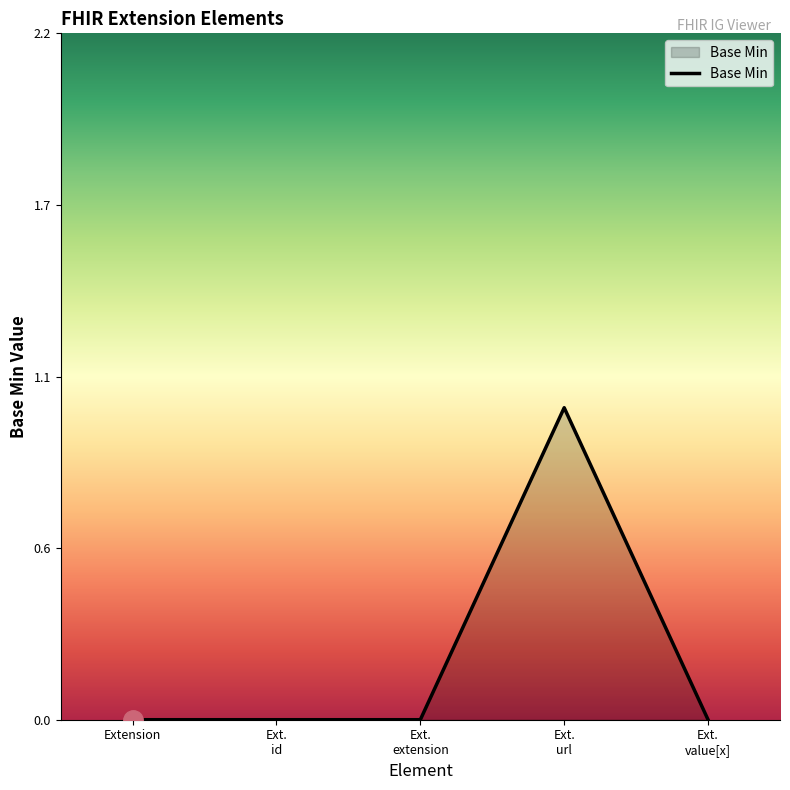

Which label corresponds to the largest value in the chart?

Ext.
url